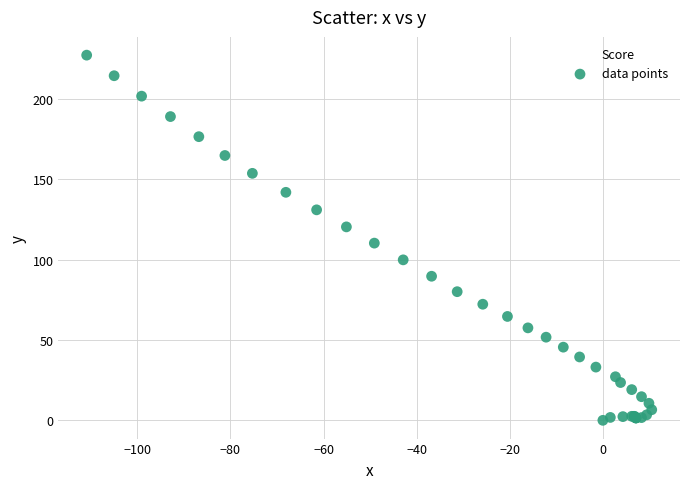

What Y value in the scatter plot is closest to 113?

110.2